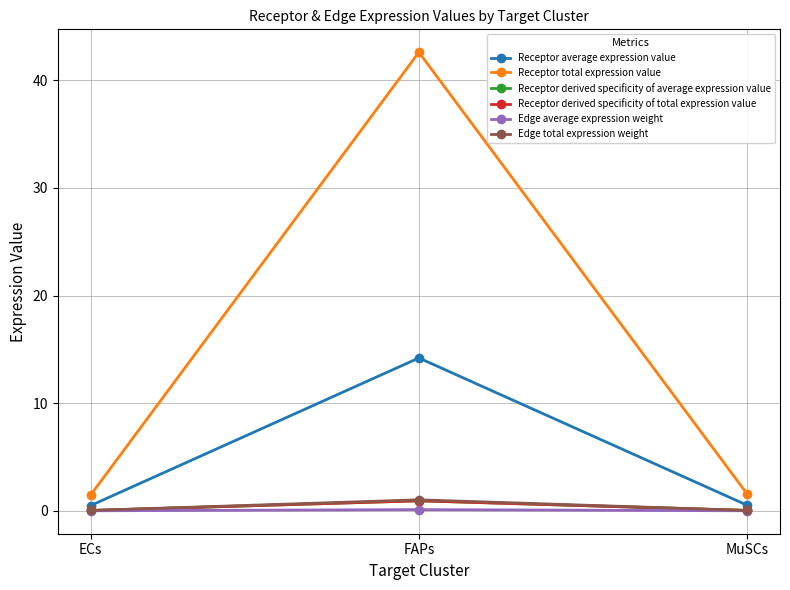

What is the difference between the highest and lowest values at ECs?

1.5